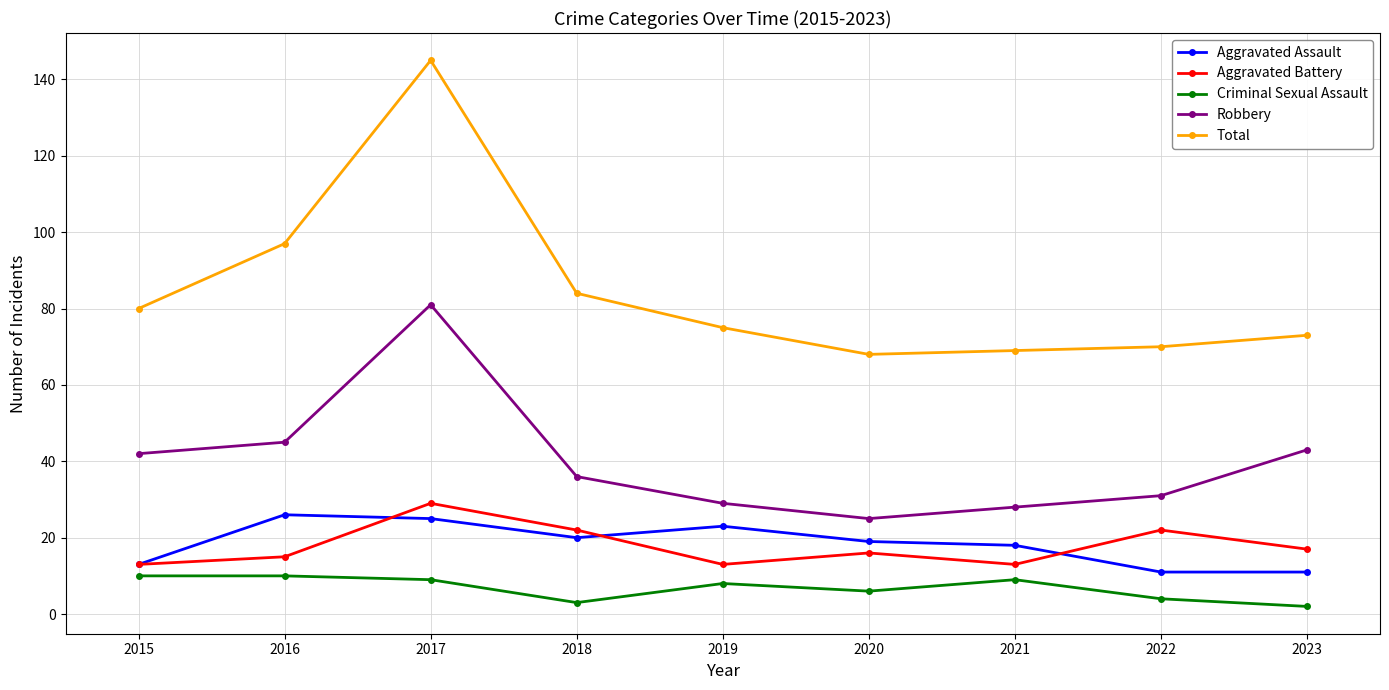

What is the difference between the maximum and minimum values in the Aggravated Assault series?

15